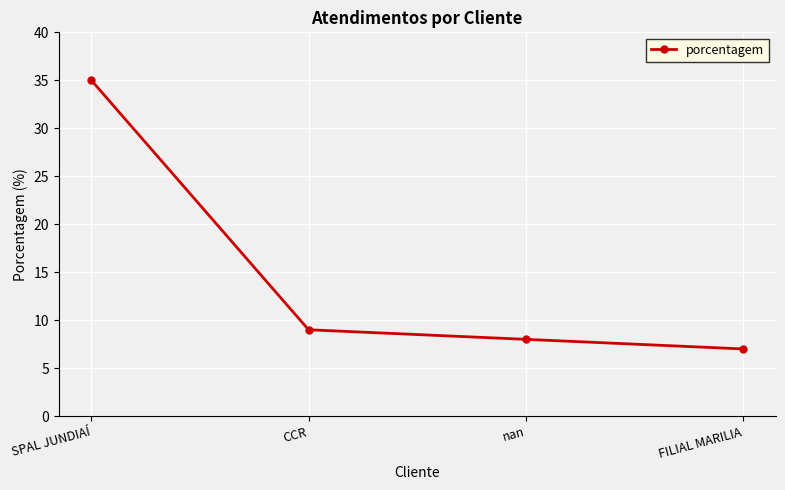

True or false: the data has more than 0 interior local peaks.

False